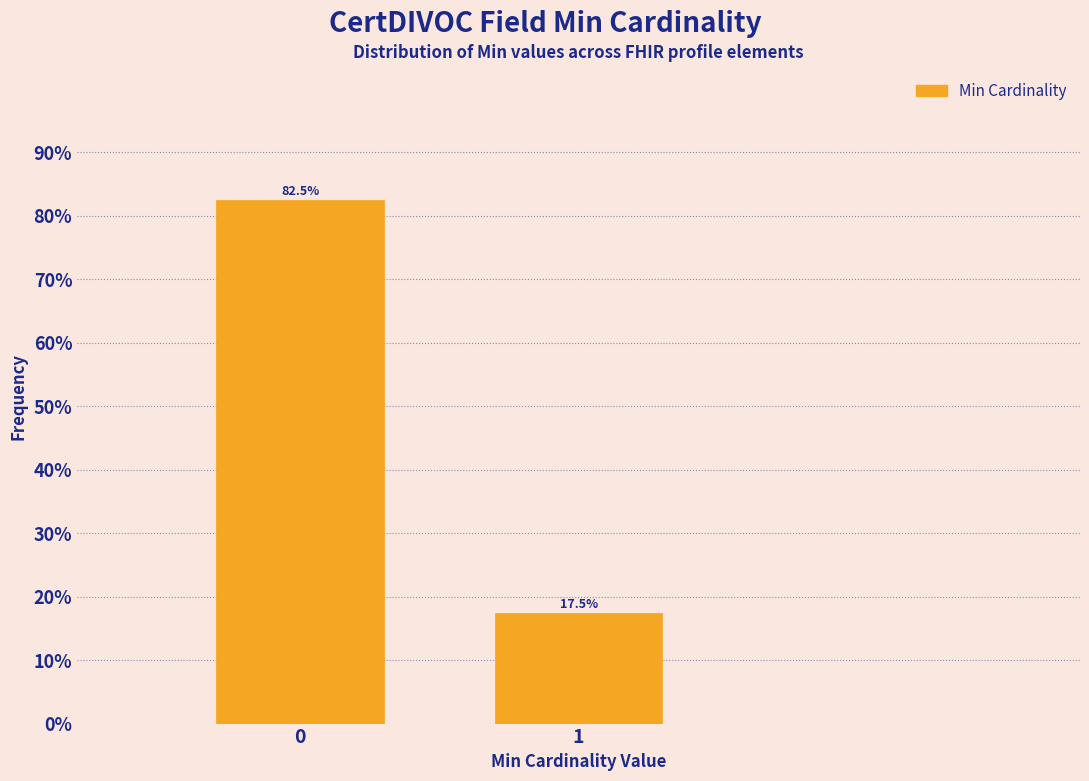

Reading left to right, what are all the values shown in this chart?

82.5	17.5